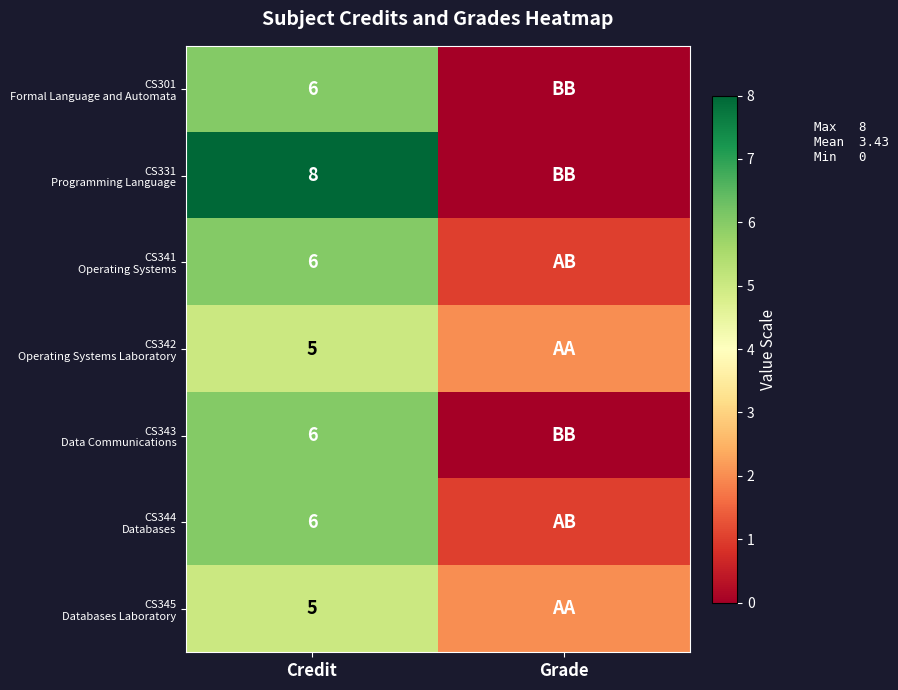

What is the total value across all series at Credit?

42